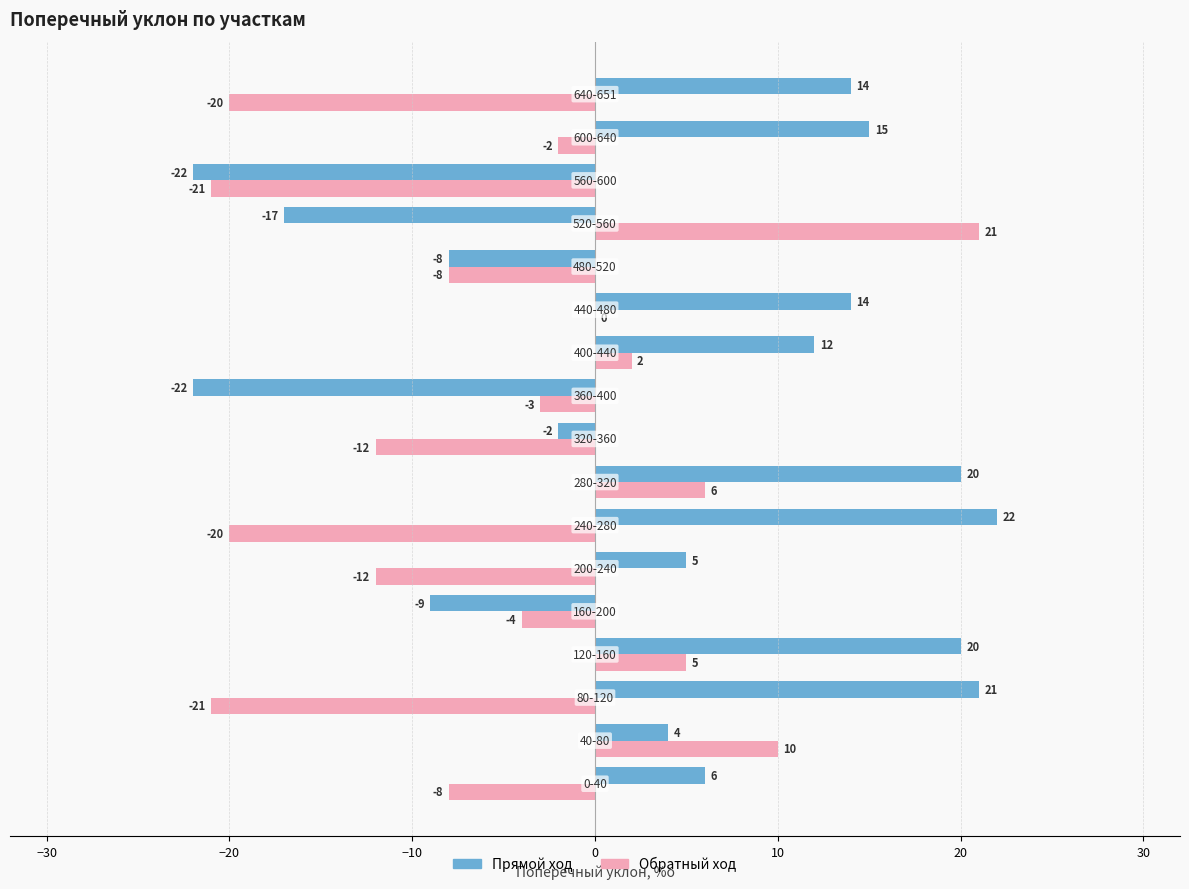

How many values in the Обратный ход series exceed -4?

8